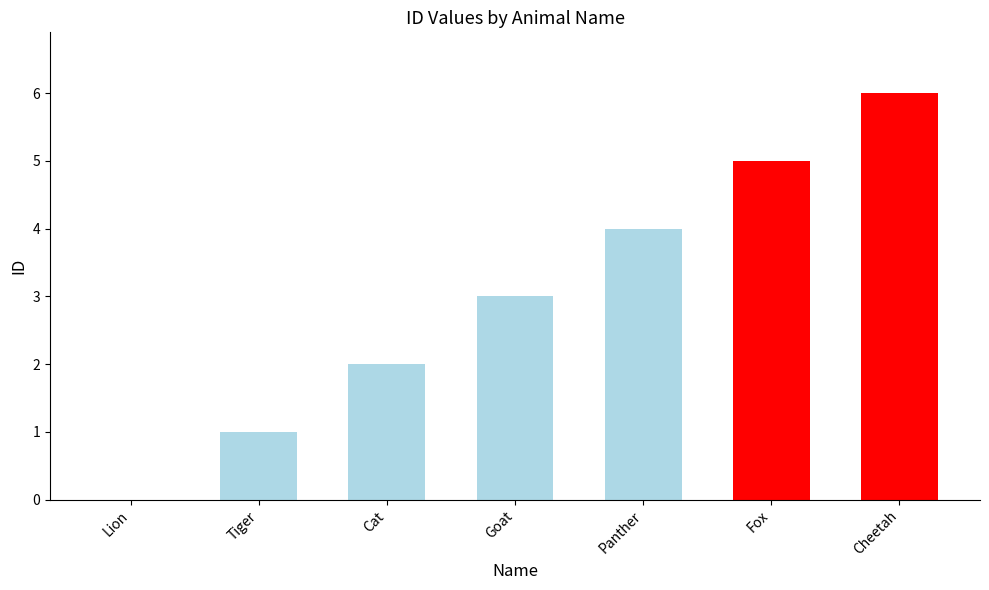

Which category has the highest value across all series?

Cheetah